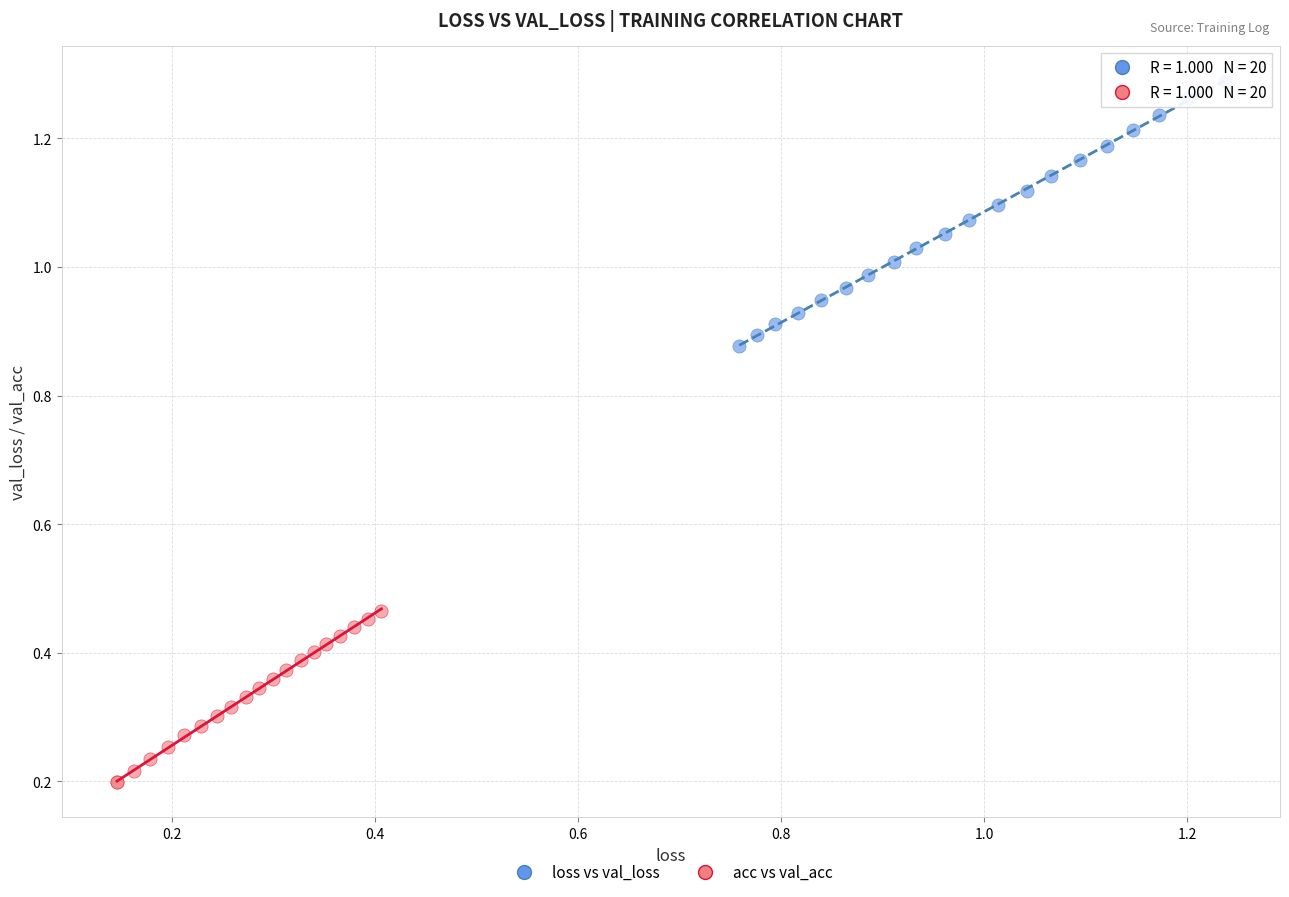

Which series contains the lowest Y value?

acc vs val_acc